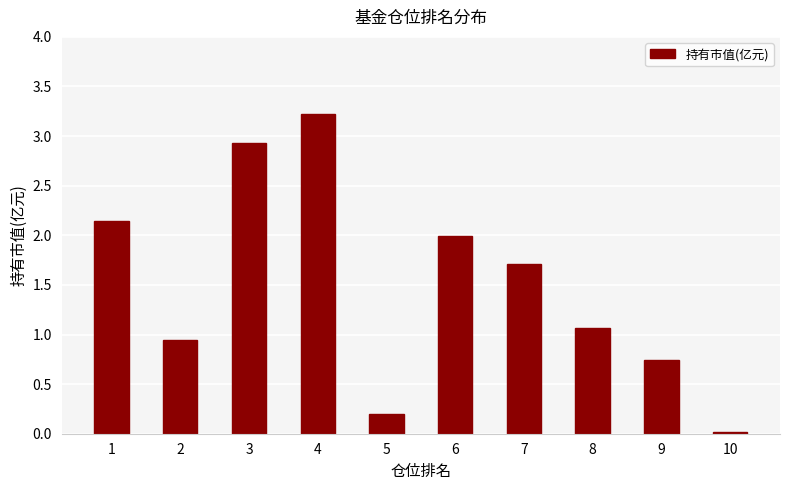

How many values are below 1?

4